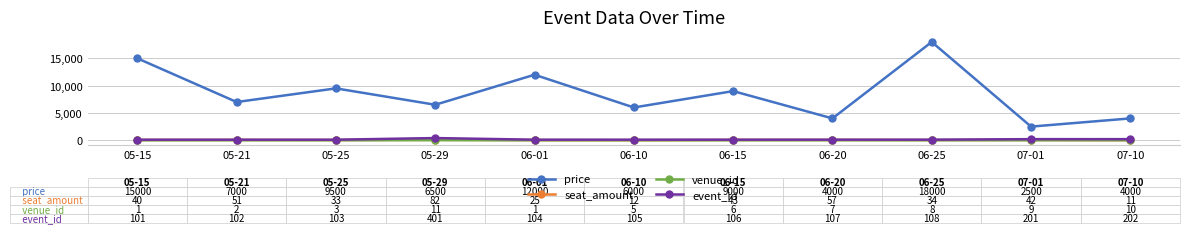

How many data points in venue_id are less than 6?

5